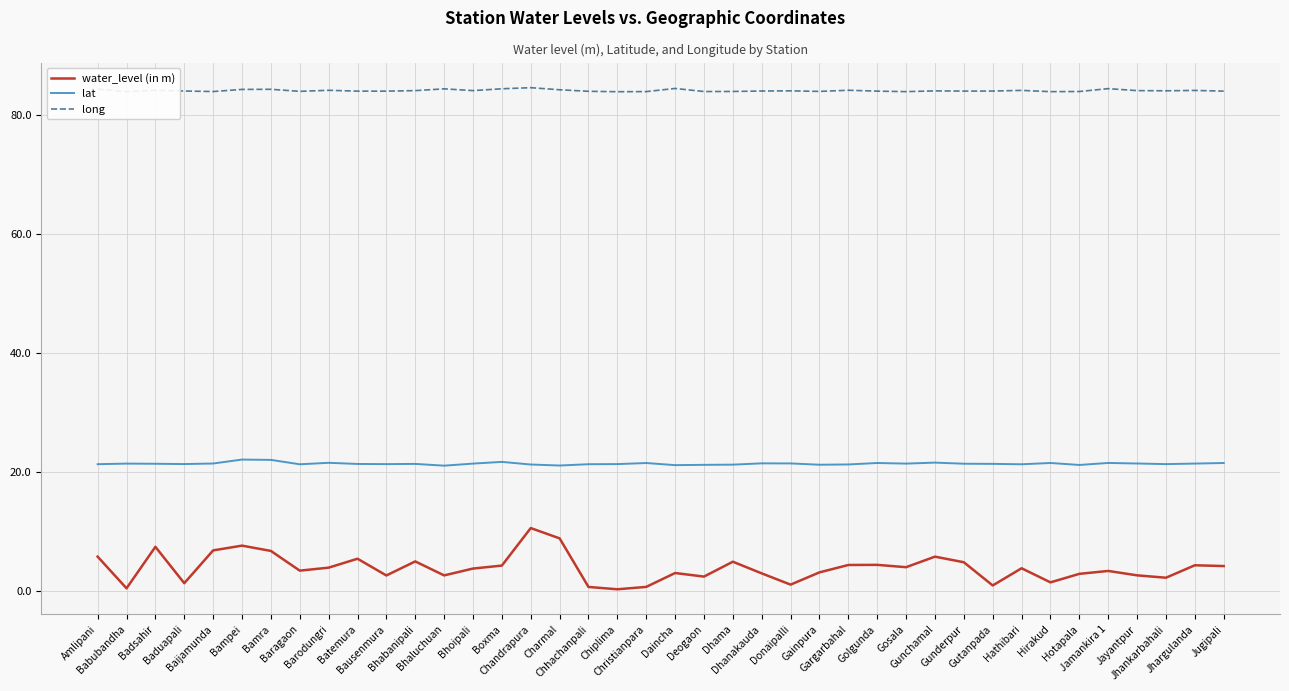

True or false: water_level (in m) and lat cross at least once.

False